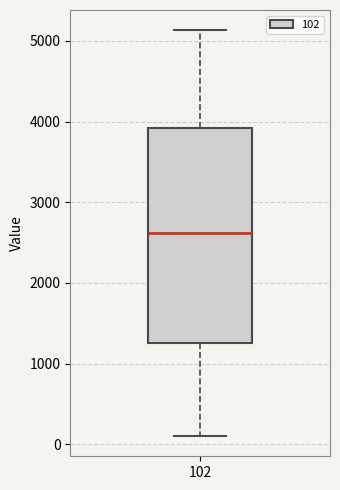

Read this box plot against the y-axis: the position of the median line, the range covered by the box, and the ends of both whiskers. The values are not printed on the chart, so give them approximately, as read against the axis.

median 2600, box 1200 to 3900, whiskers 100 to 5100